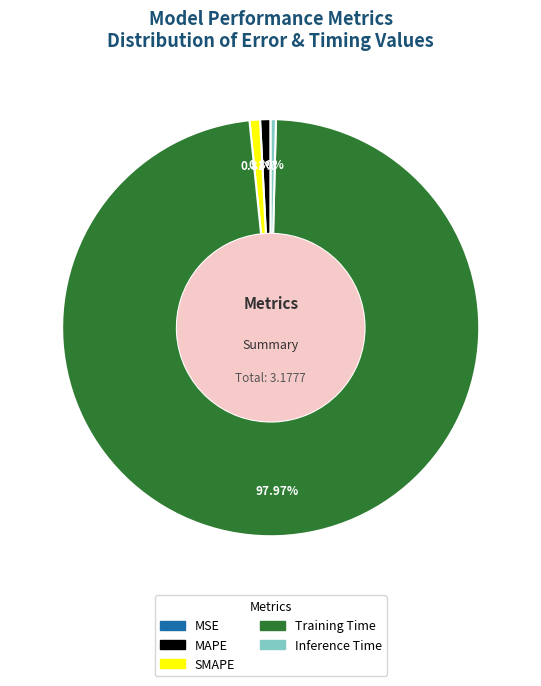

Is the sum of Inference Time and MAPE greater than half?

No